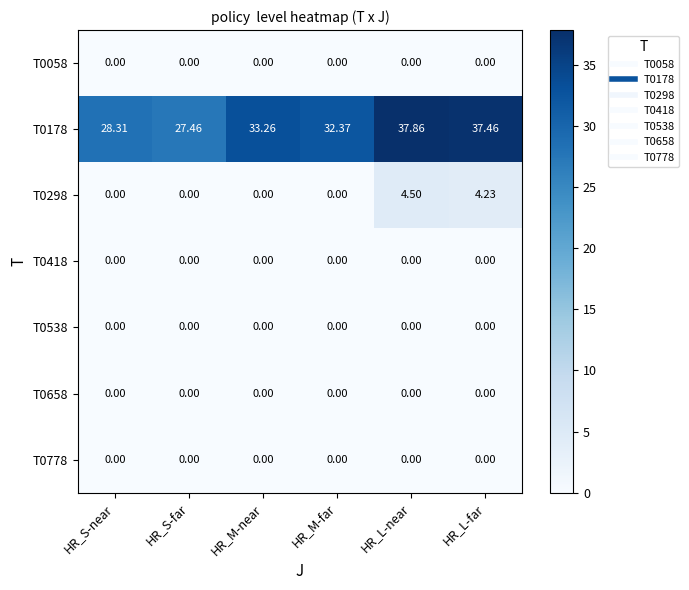

At which category is the sum across all series the highest?

HR_L-near